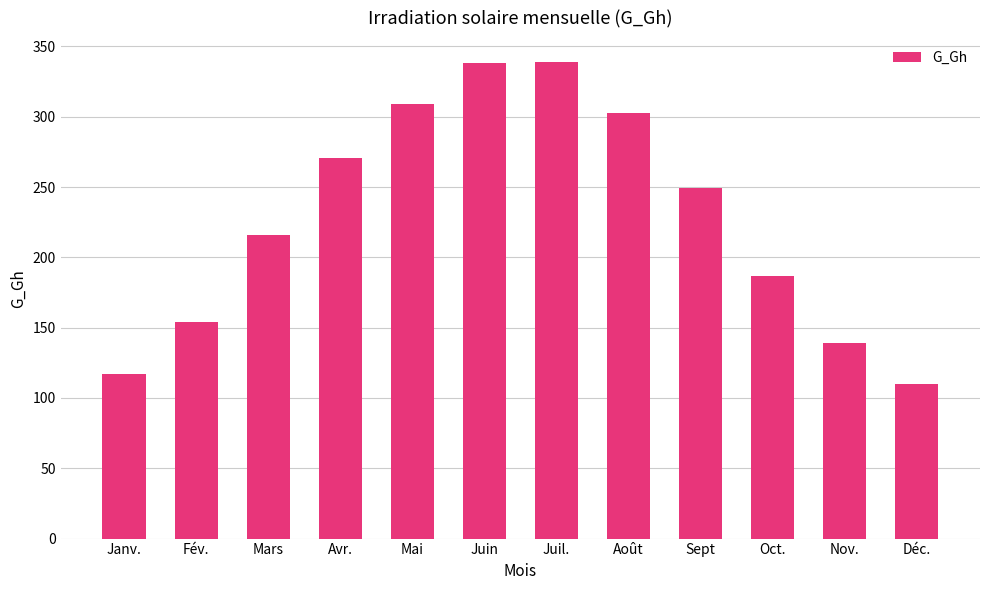

Does the chart contain stacked bars?

No